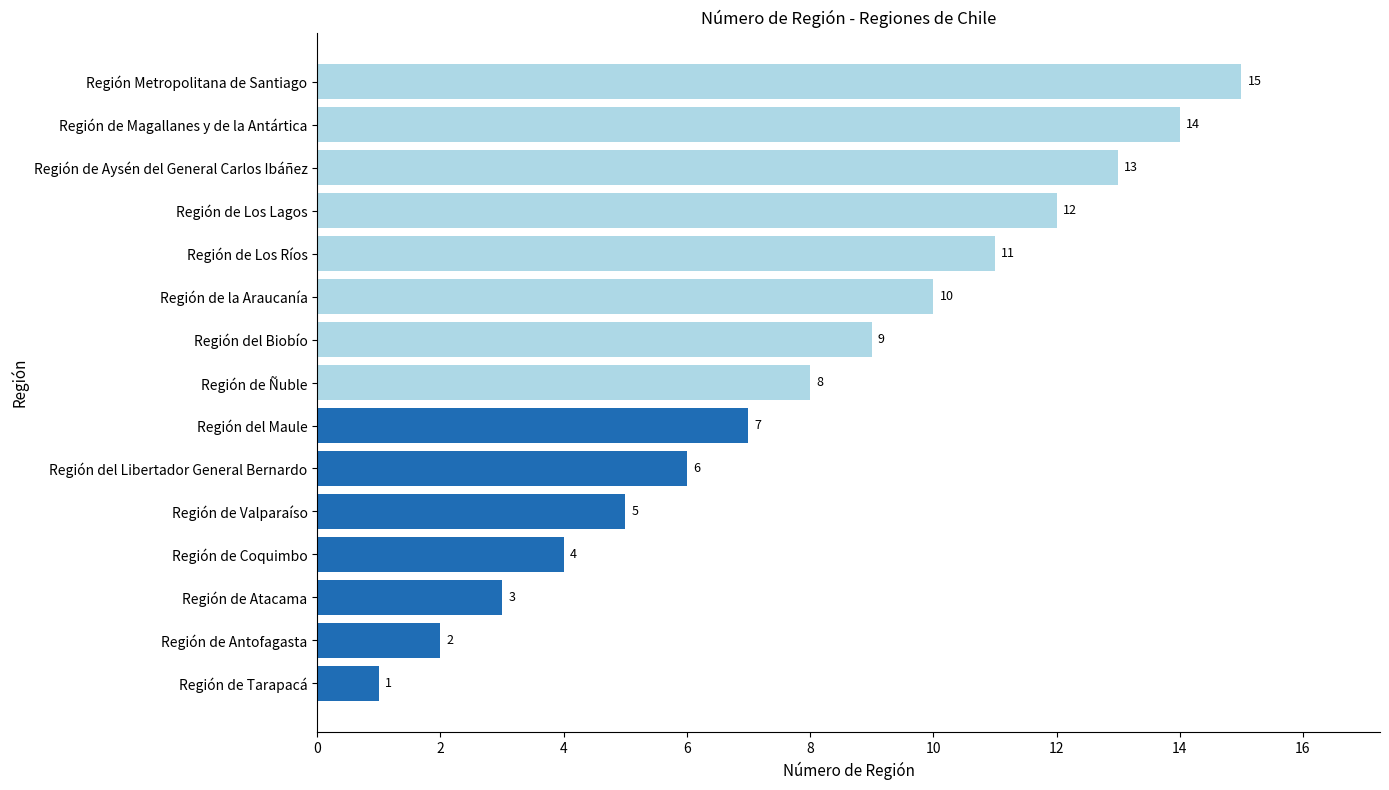

Rank the categories by value from highest to lowest.

Región Metropolitana de Santiago, Región de Magallanes y de la Antártica, Región de Aysén del General Carlos Ibáñez, Región de Los Lagos, Región de Los Ríos, Región de la Araucanía, Región del Biobío, Región de Ñuble, Región del Maule, Región del Libertador General Bernardo, Región de Valparaíso, Región de Coquimbo, Región de Atacama, Región de Antofagasta, Región de Tarapacá